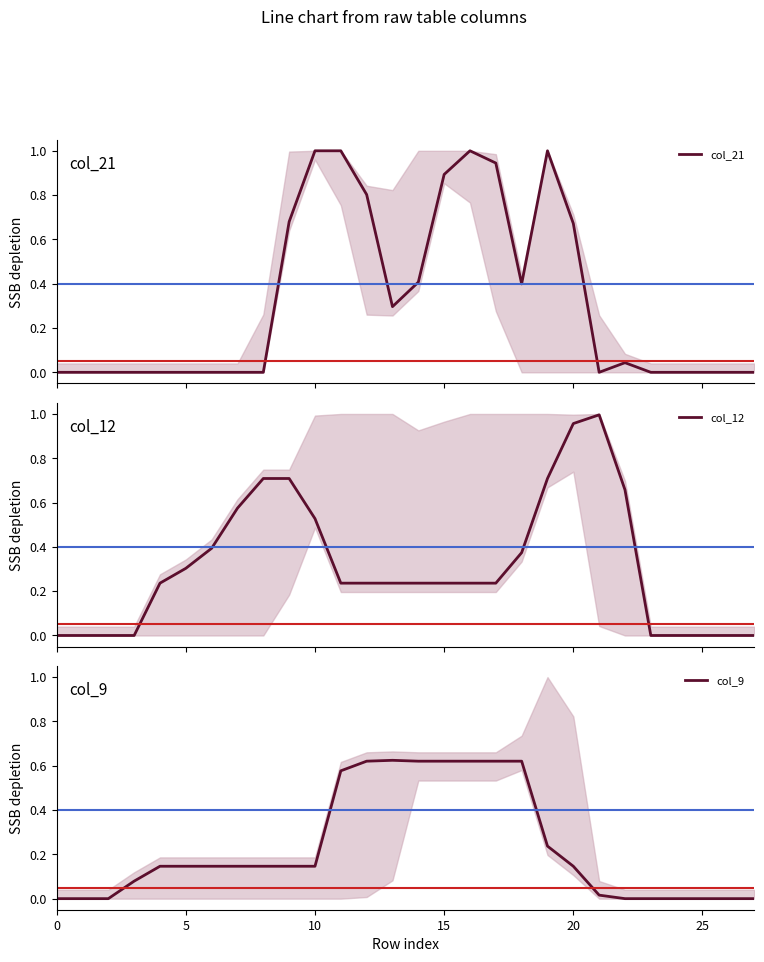

Between 10 and 7, which is larger?

10